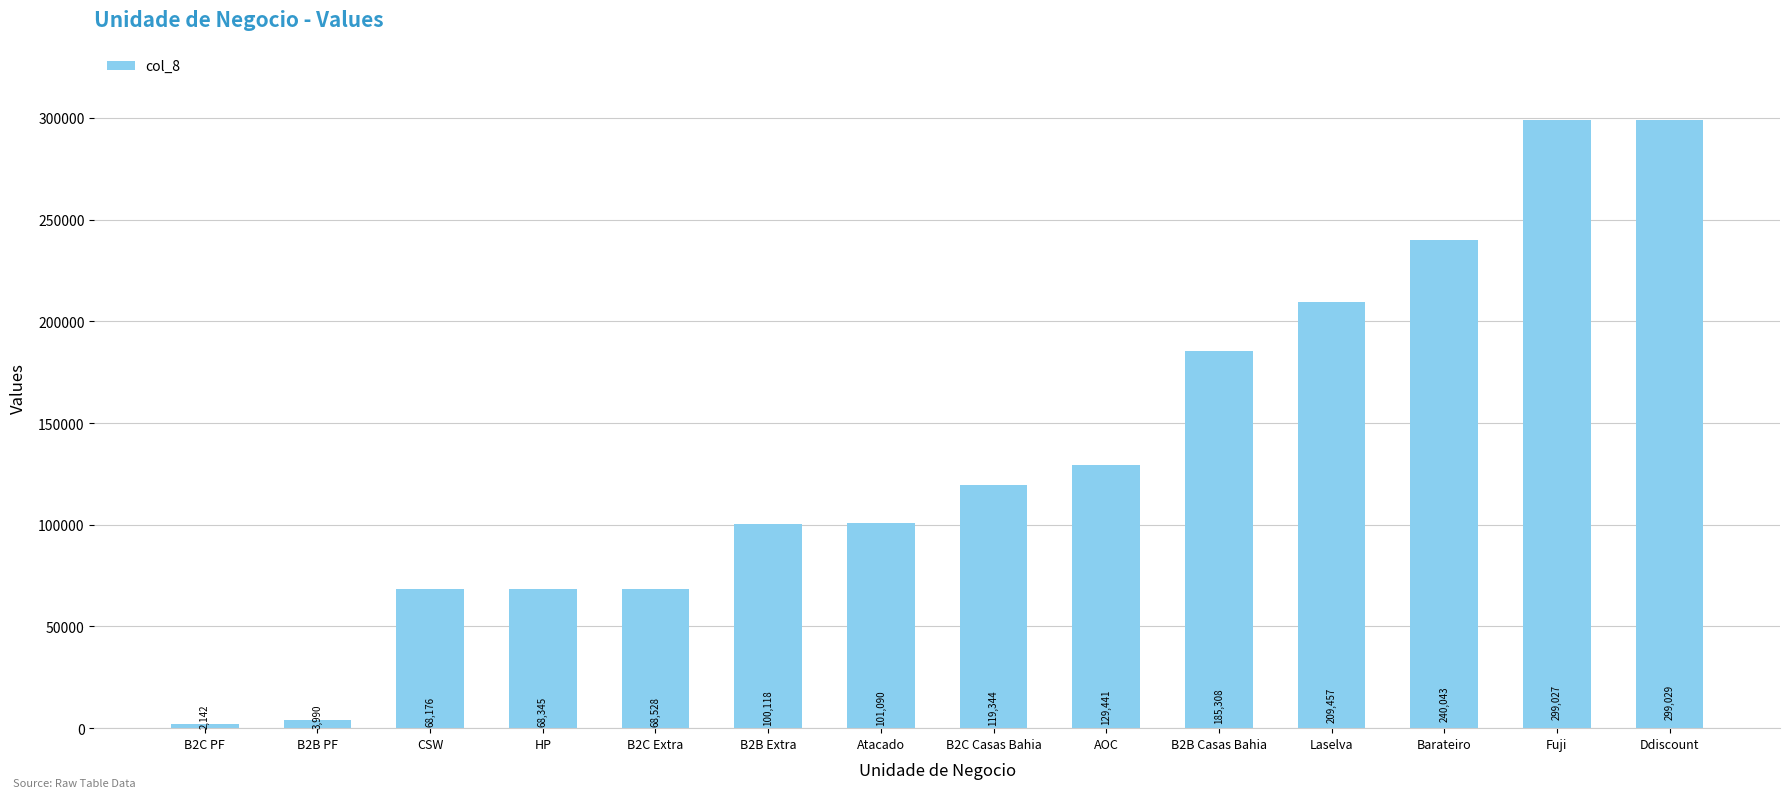

Reading right to left, extract all data points from this chart.

Ddiscount=299029	Fuji=299027	Barateiro=240043	Laselva=209457	B2B Casas Bahia=185308	AOC=129441	B2C Casas Bahia=119344	Atacado=101090	B2B Extra=100118	B2C Extra=68528	HP=68345	CSW=68176	B2B PF=3990	B2C PF=2142